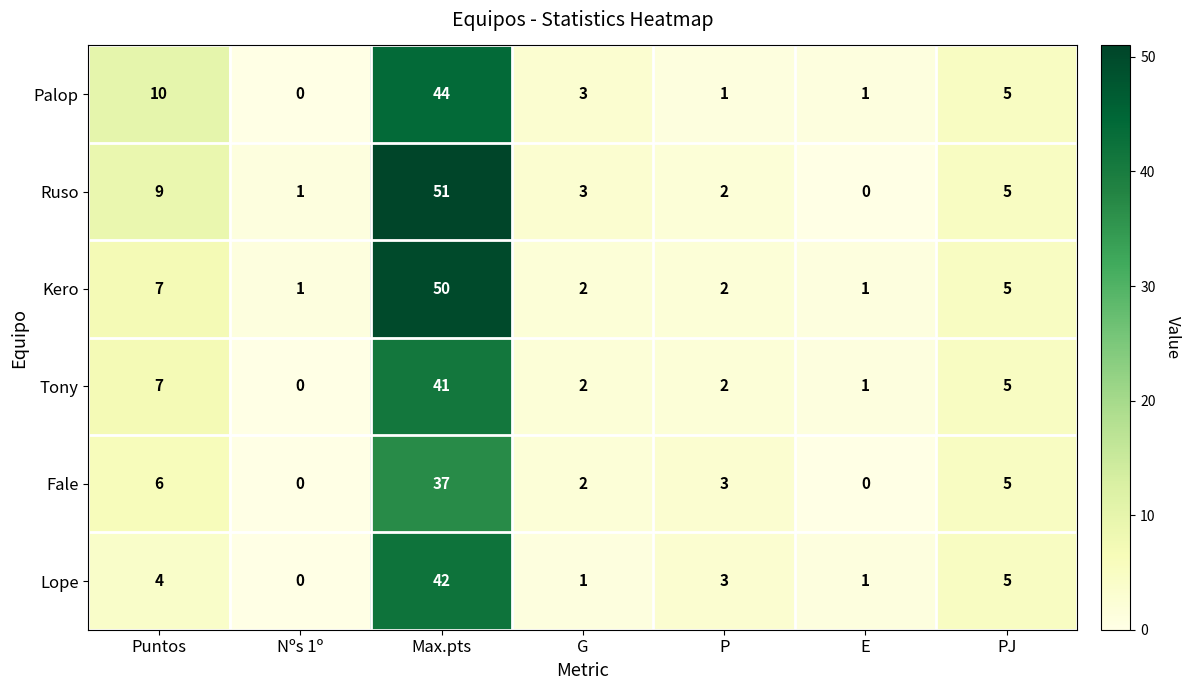

Where does the Ruso series first go above 3?

Puntos